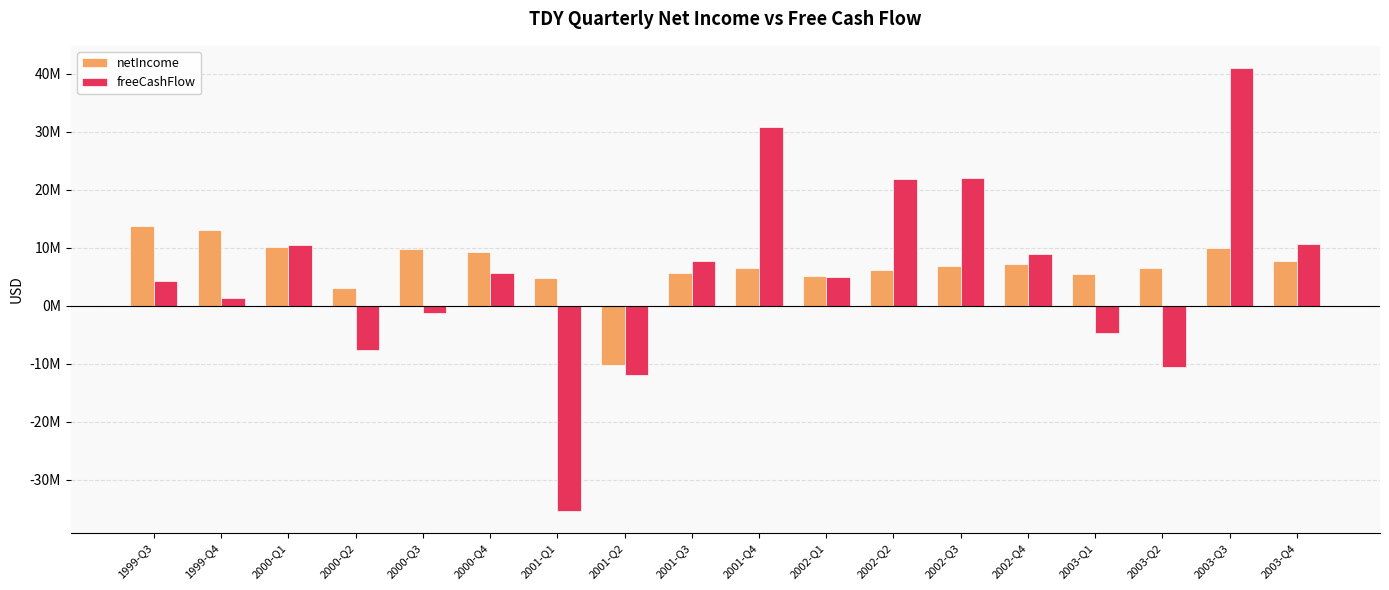

Are the bars grouped side by side (vs. stacked)?

Yes